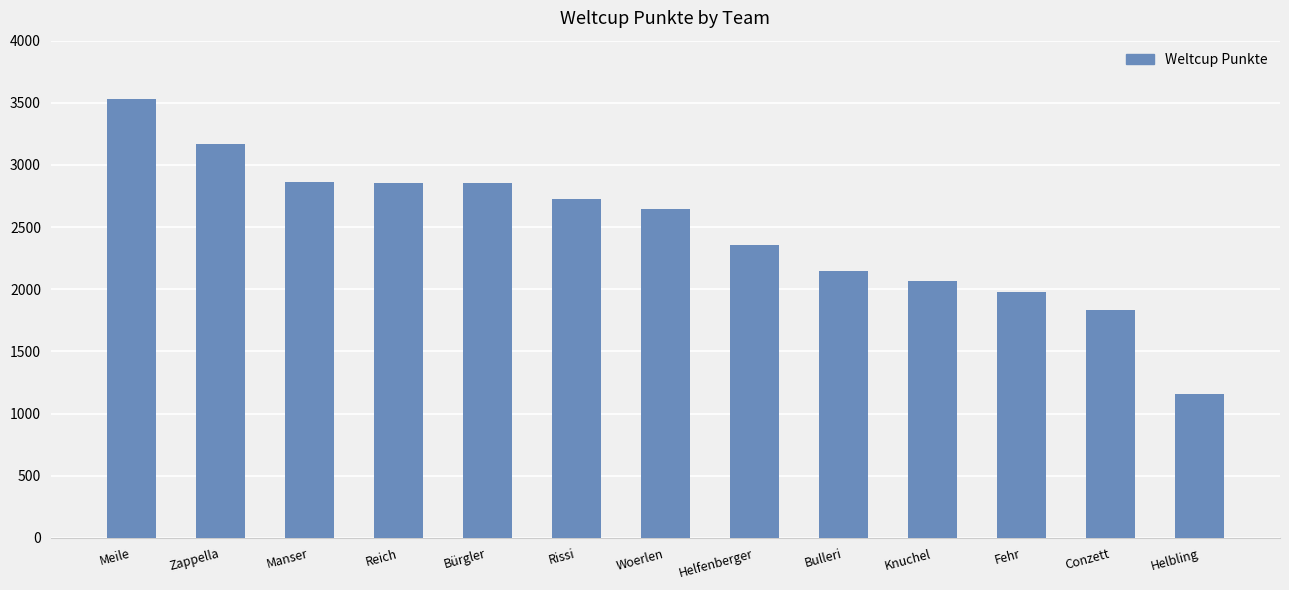

What is the ratio of the value at Woerlen to the value at Bürgler?

0.9